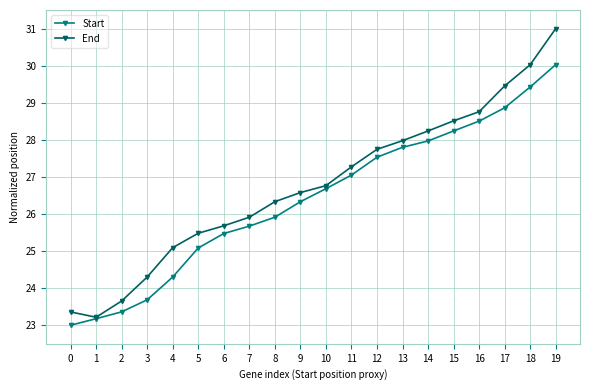

Which category has the highest value in the End series?

19